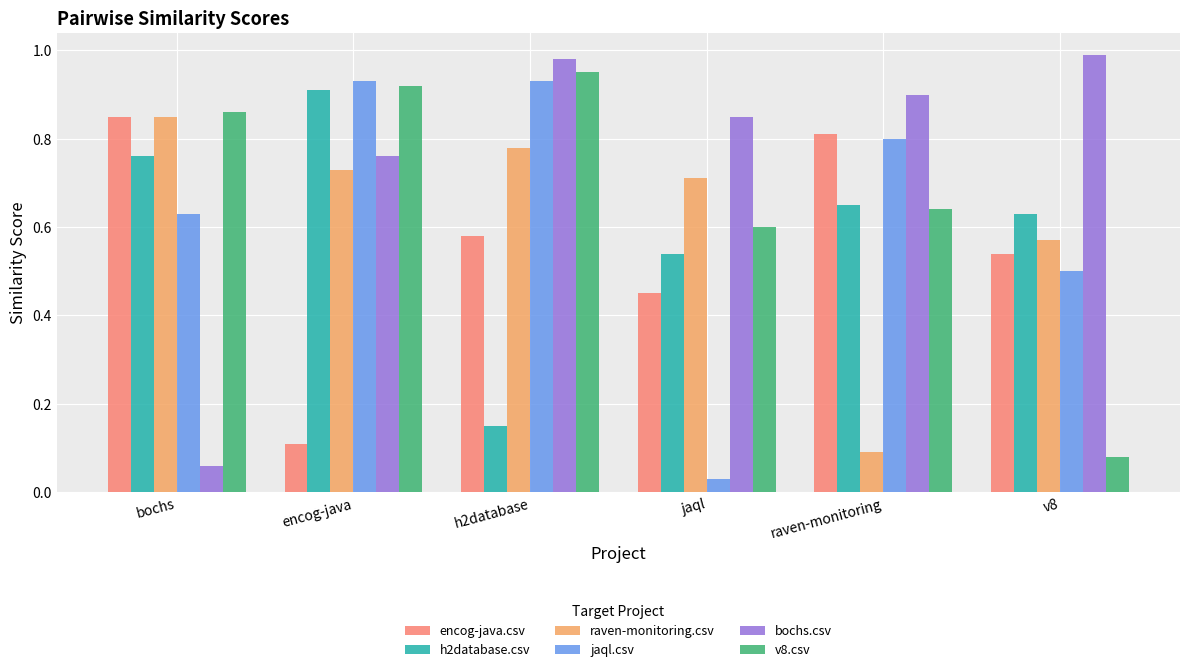

What is the label of the 6th bar from the left?

v8